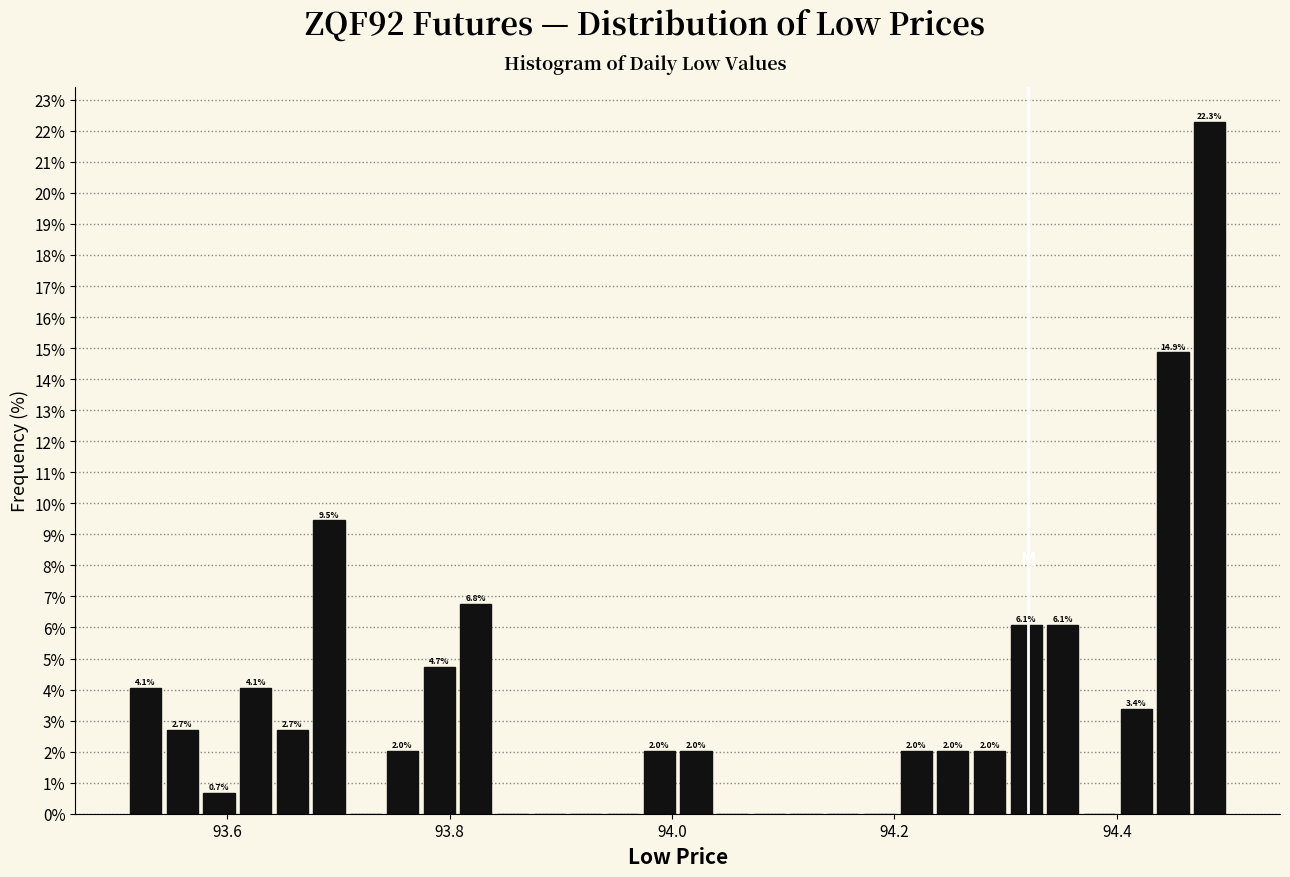

Around what value on the x-axis is the tallest bar? Give the approximate position of its centre, as read against the axis.

94.48